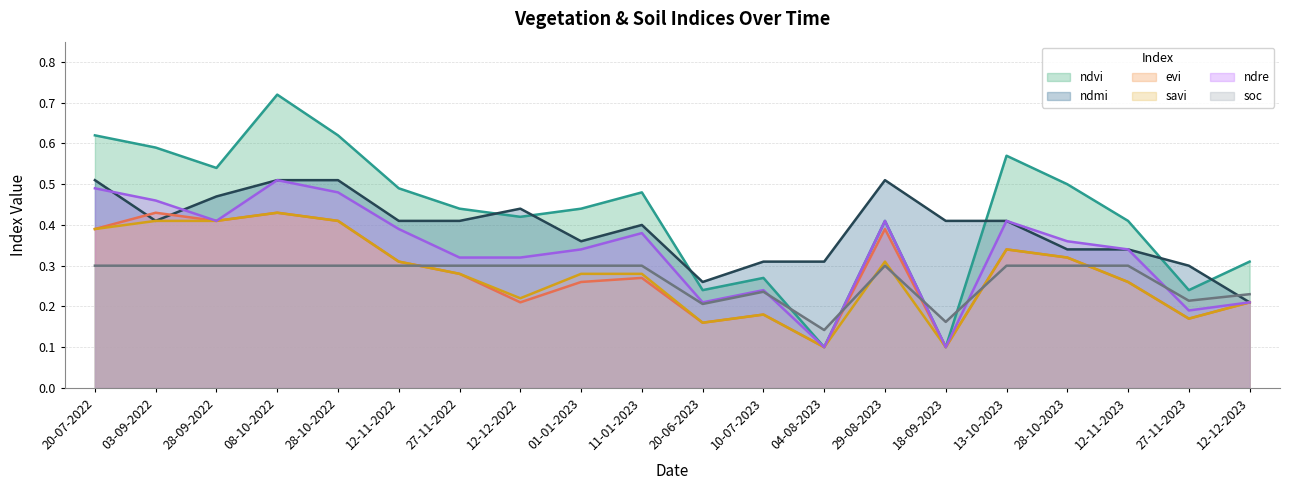

What is the label of the 13th point from the left?

04-08-2023